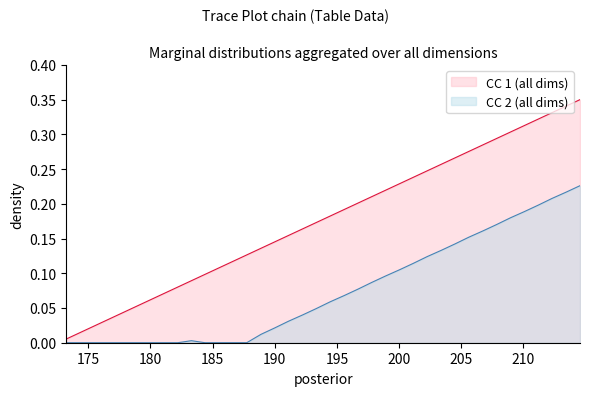

What is the difference between the maximum and minimum values in the CC 1 series?

0.3